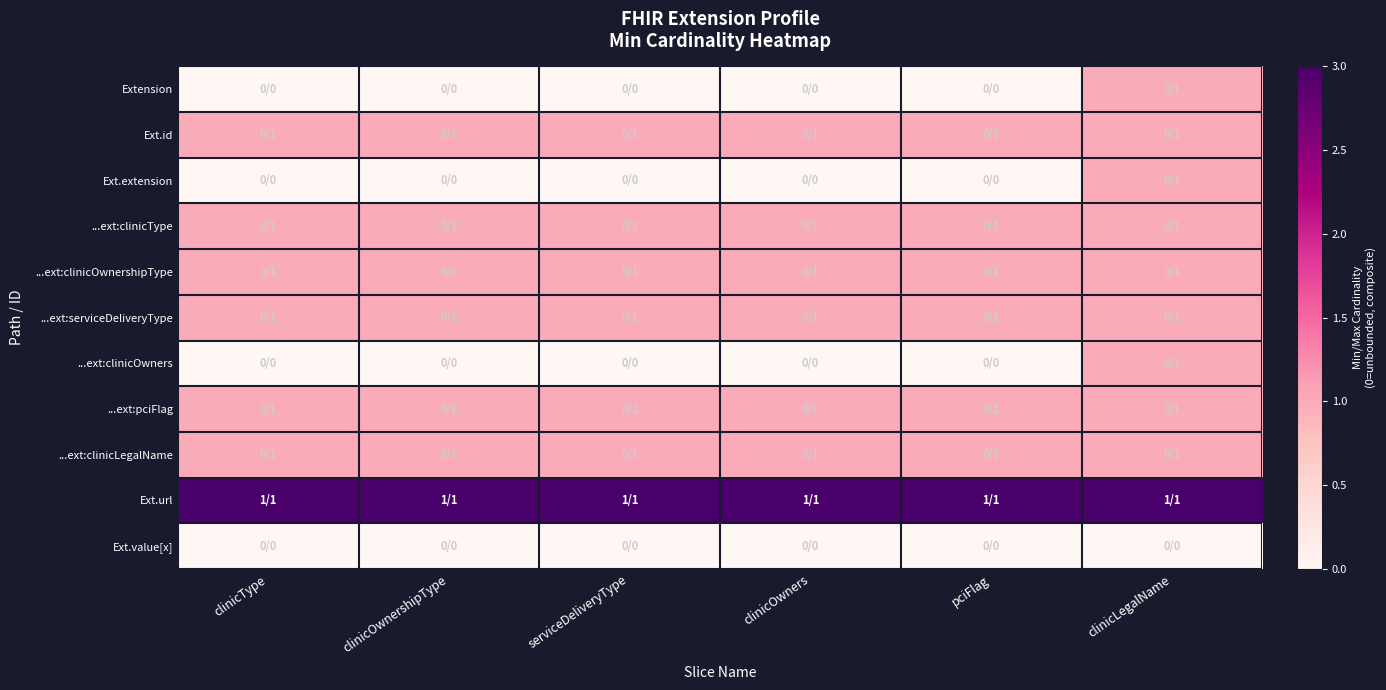

What is the difference between the highest and lowest values at pciFlag?

3